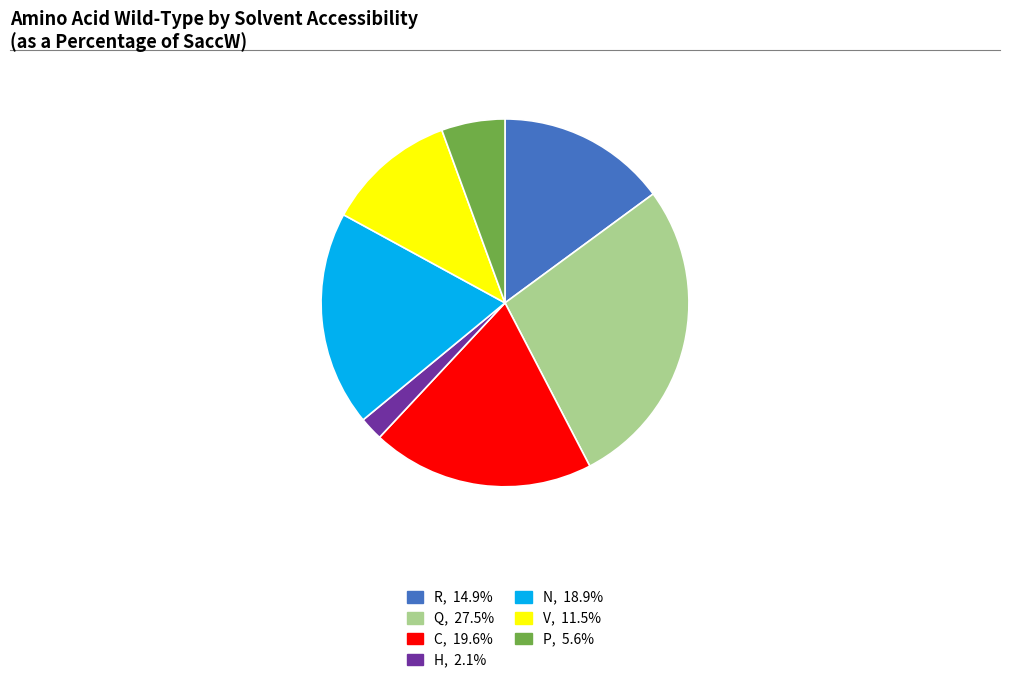

Is there any slice that represents more than half of the pie?

No